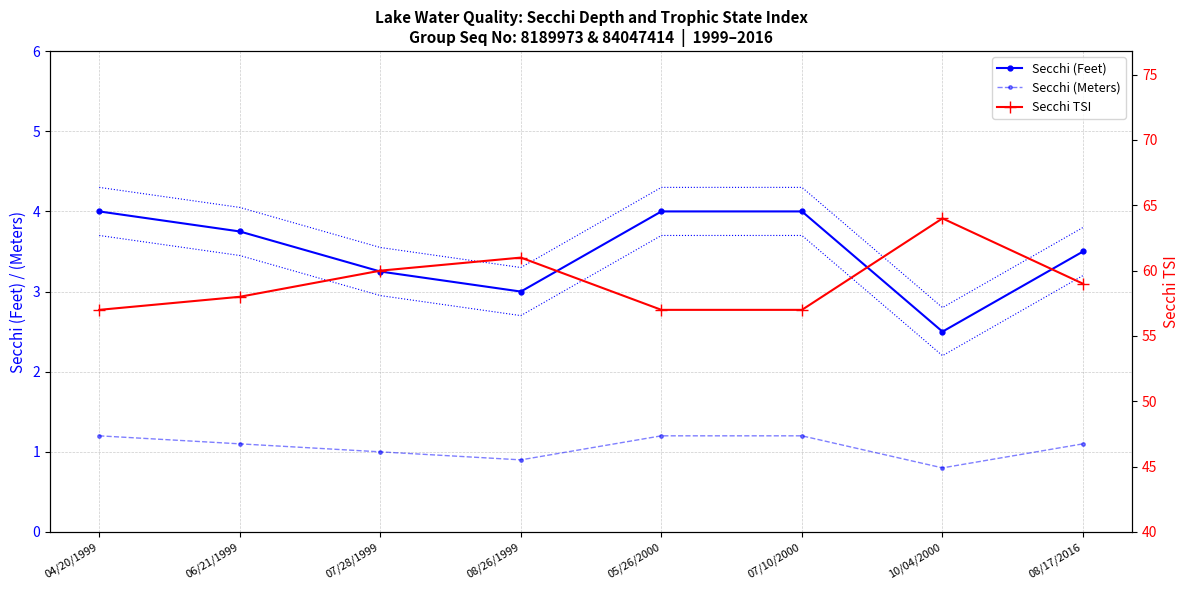

Which series has the largest total across all categories?

Secchi TSI